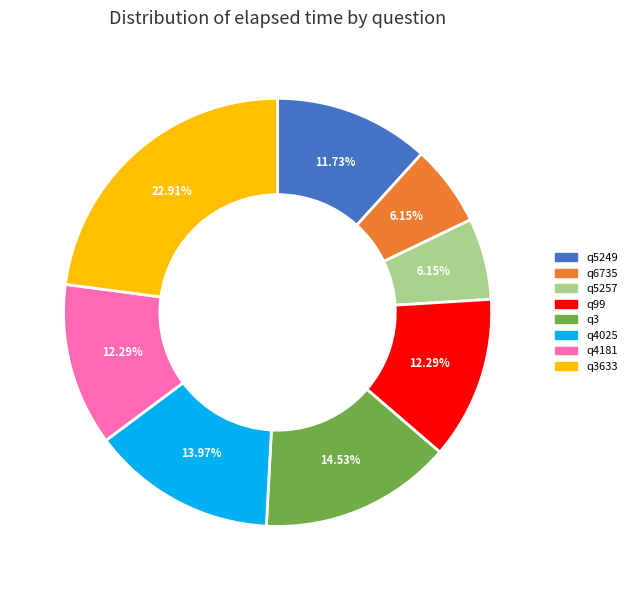

Is there a majority slice in this chart?

No